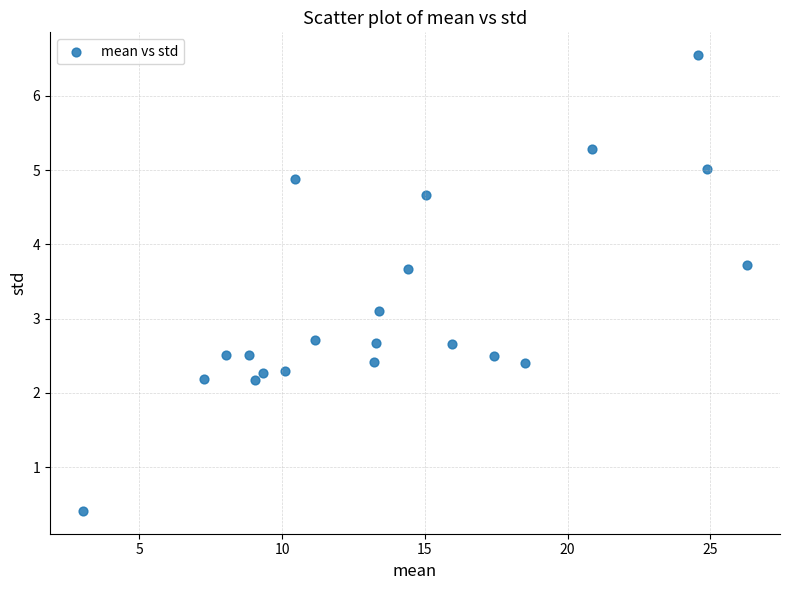

What is the range of Y values (max minus min)?

6.1